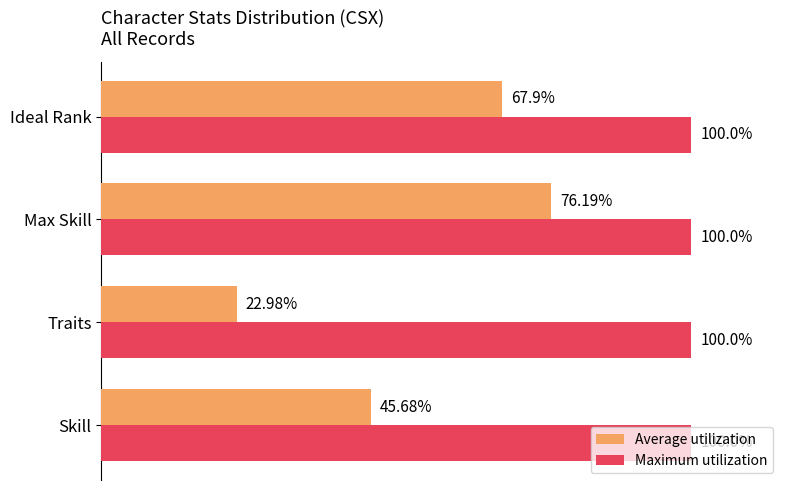

Which series has the widest spread of values?

Average utilization